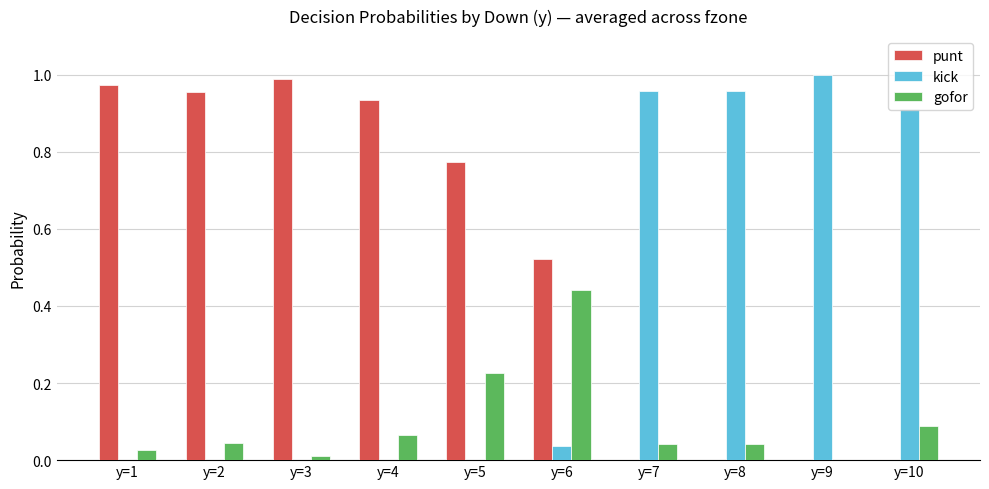

What is the sum of all kick values?

3.9